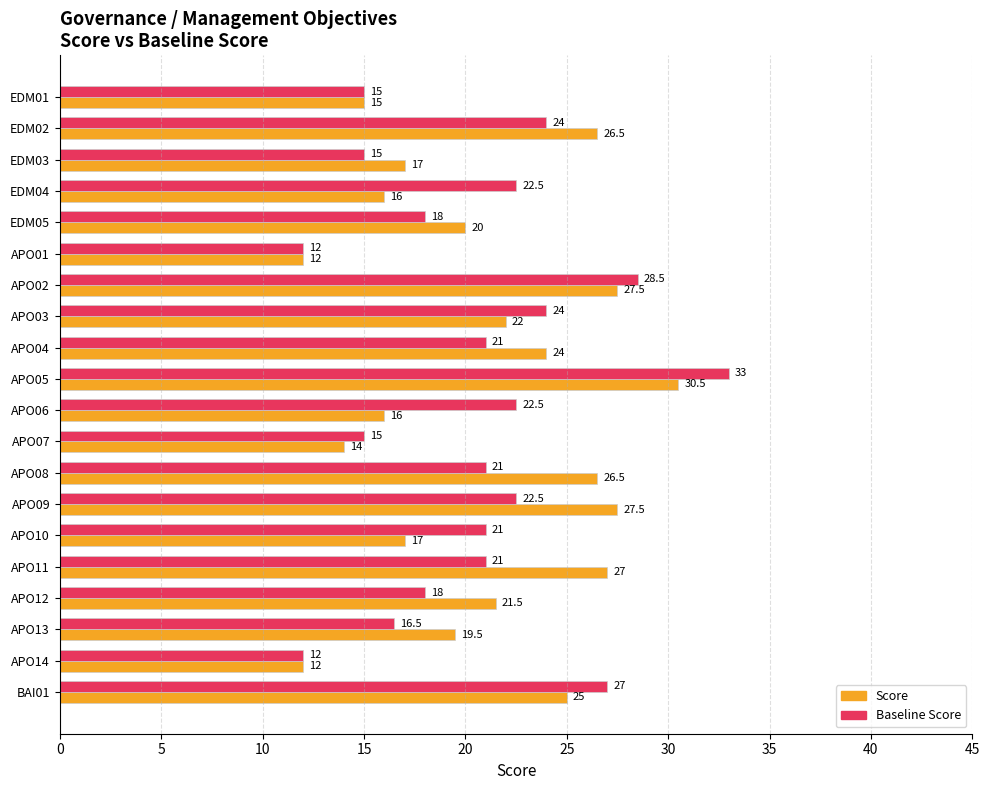

Which series has the largest total across all categories?

Score